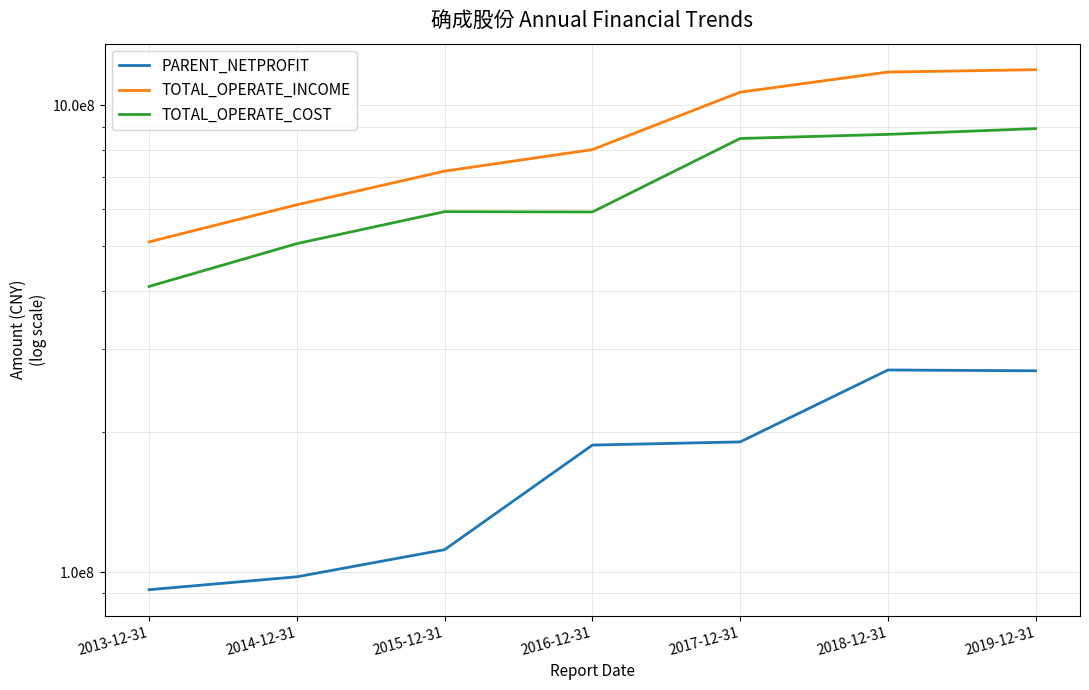

What is the value of the PARENT_NETPROFIT point at the 3rd from the left?

111682494.6